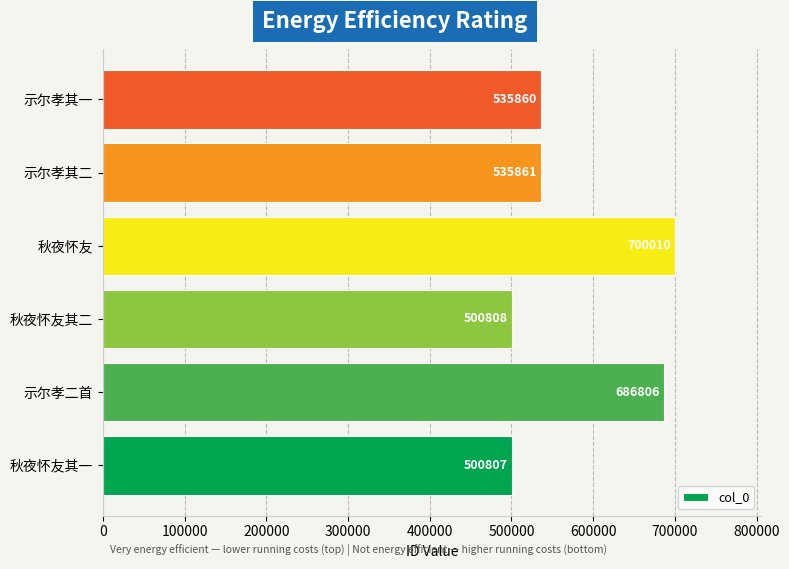

What is the difference between the maximum and minimum values?

199203